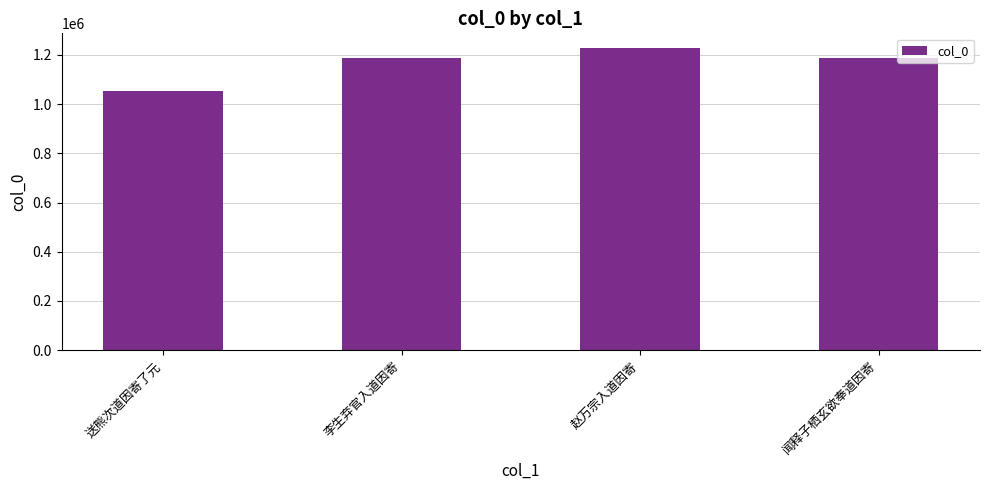

What position from the left is 李生弃官入道因寄?

2